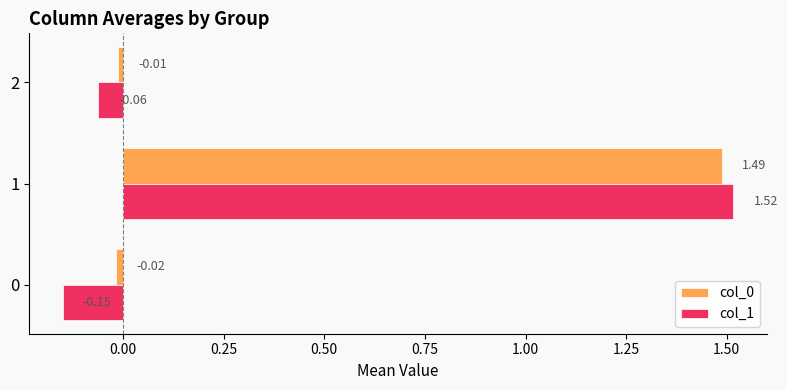

Which series changed the most between 0 and 2?

col_1